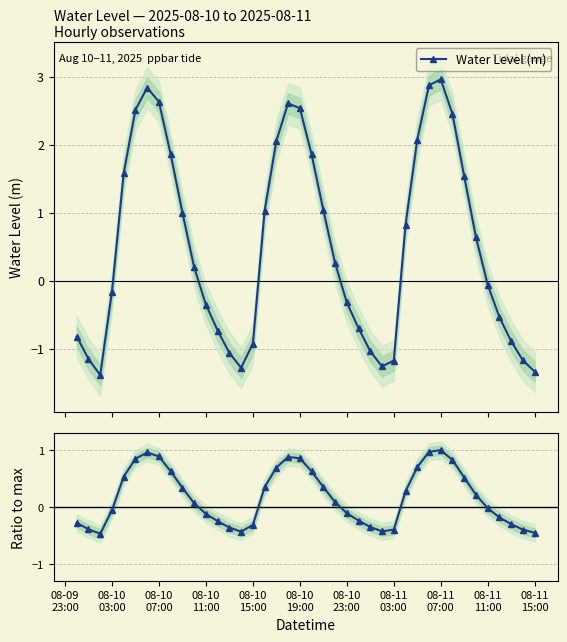

What is the average value of the Water Level (m) series?

0.5